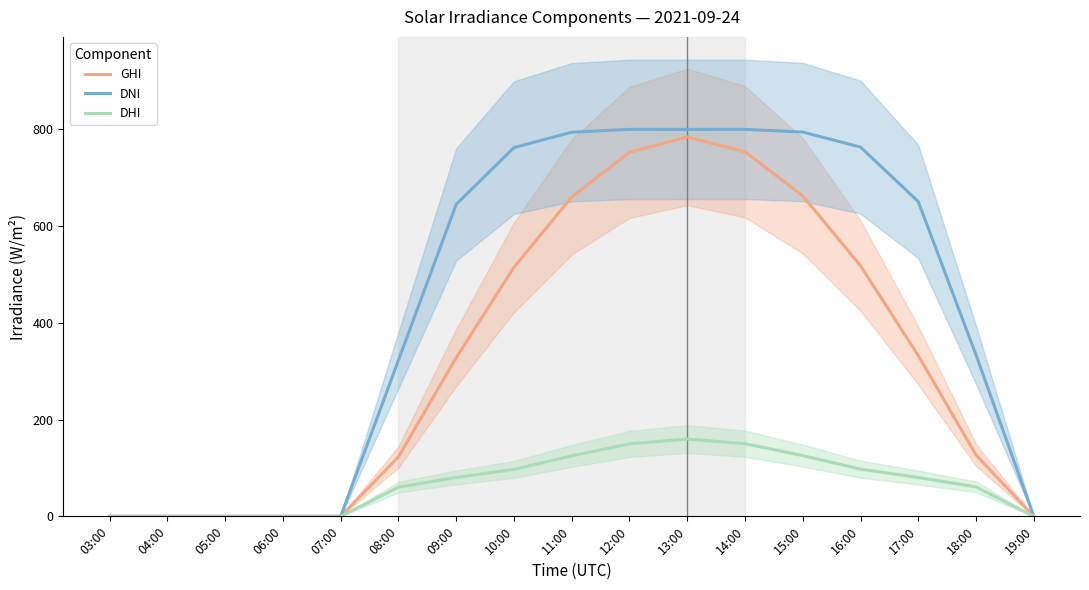

How many data points in DHI are above 80?

9